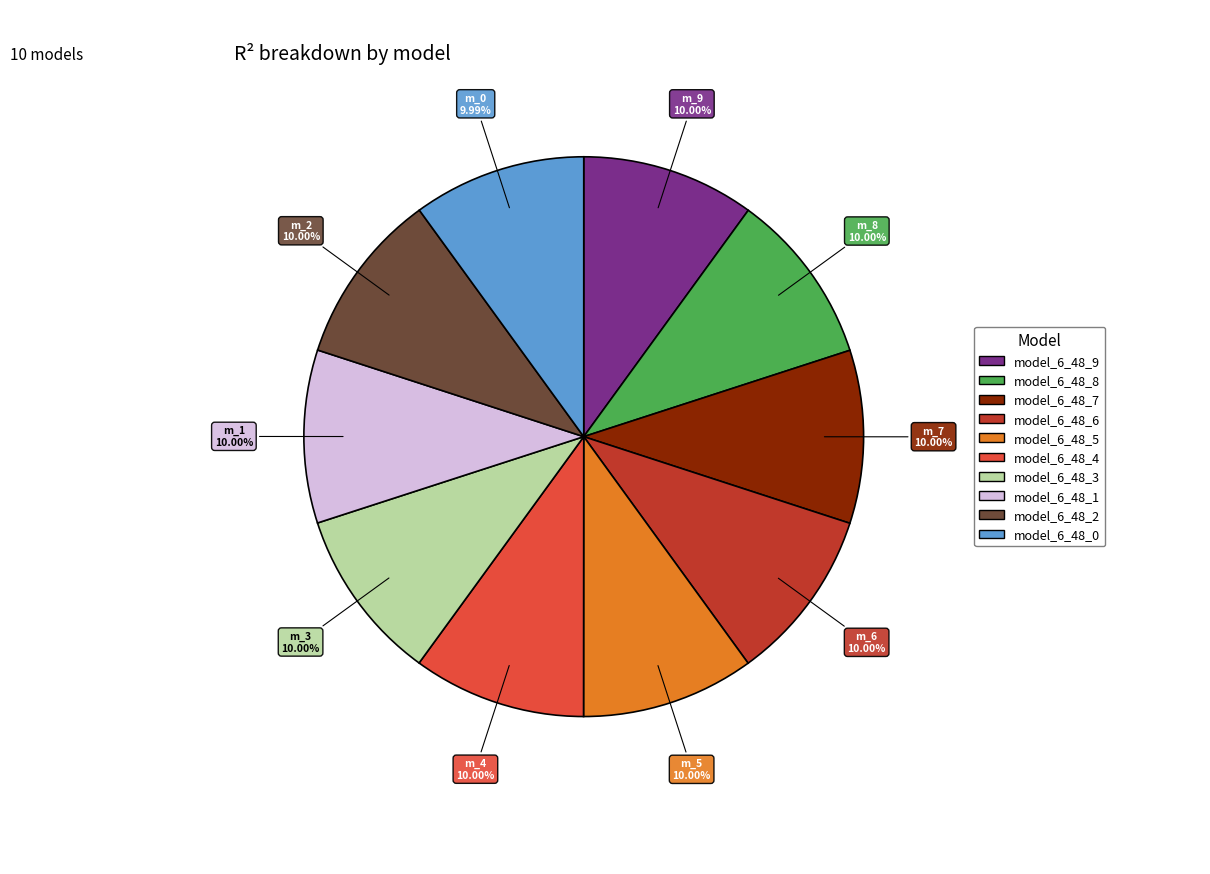

Does any single category account for the majority?

No